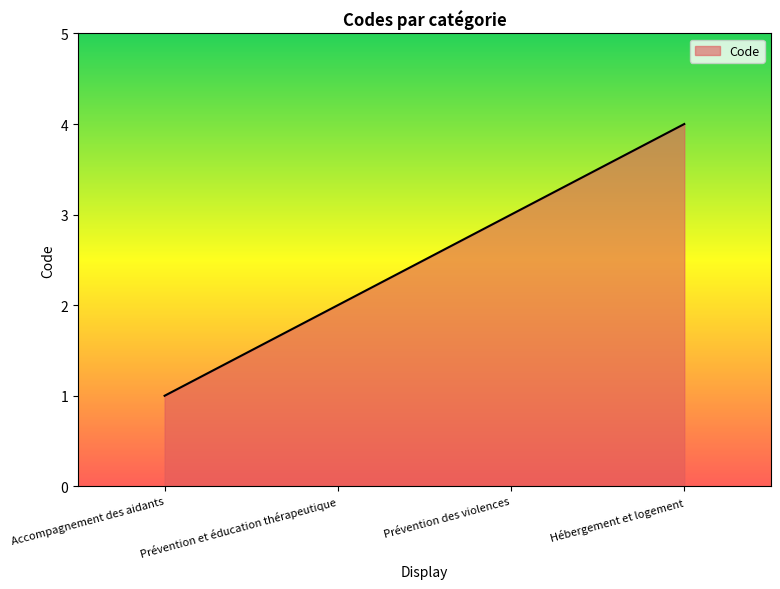

Which label corresponds to the largest value in the chart?

Hébergement et logement